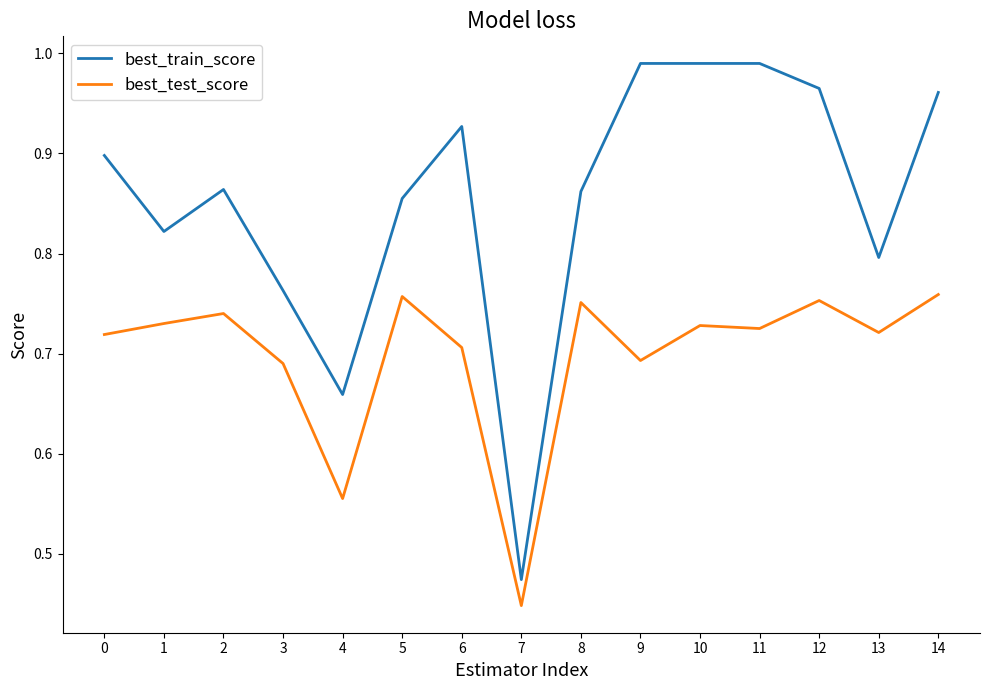

Where is the first local minimum for best_train_score?

1